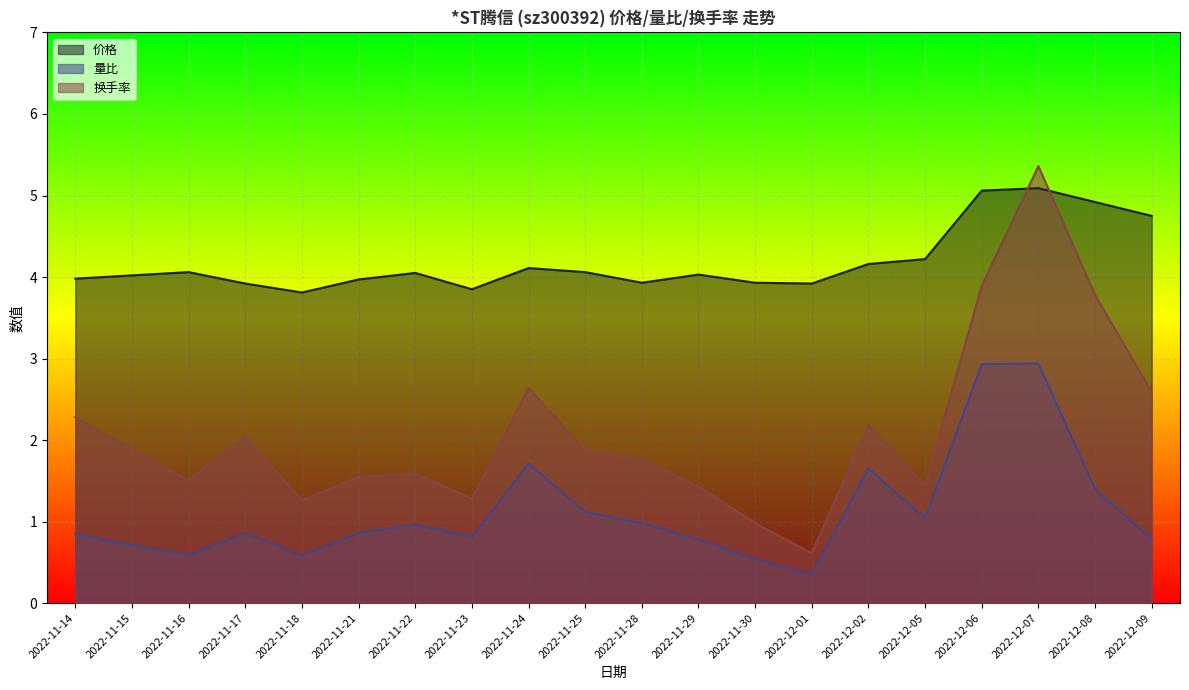

What is the label of the 10th point from the right?

2022-11-28